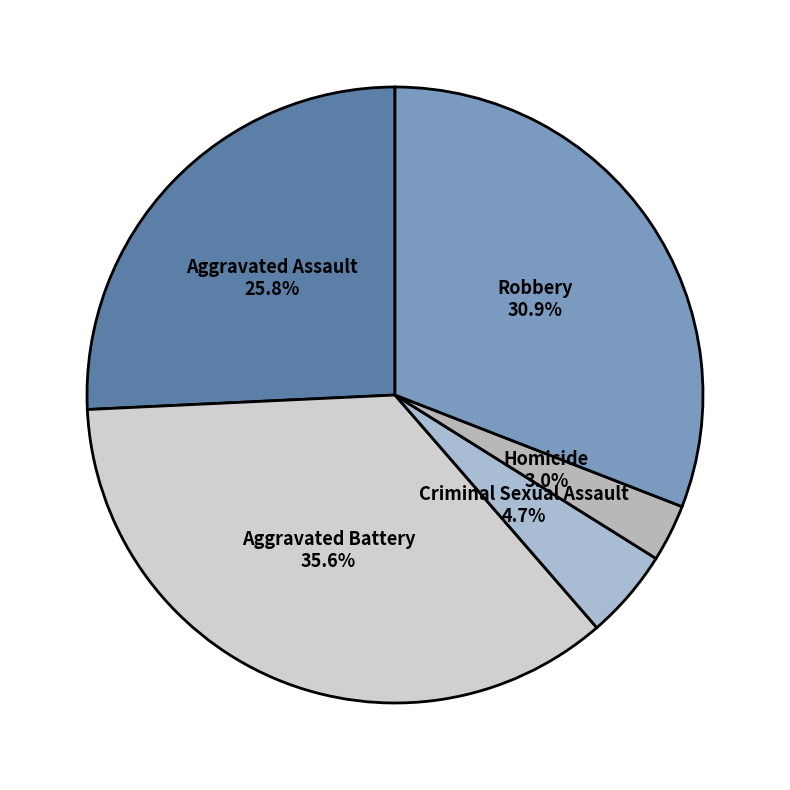

To the nearest percent, what percentage of the pie is Robbery?

31%